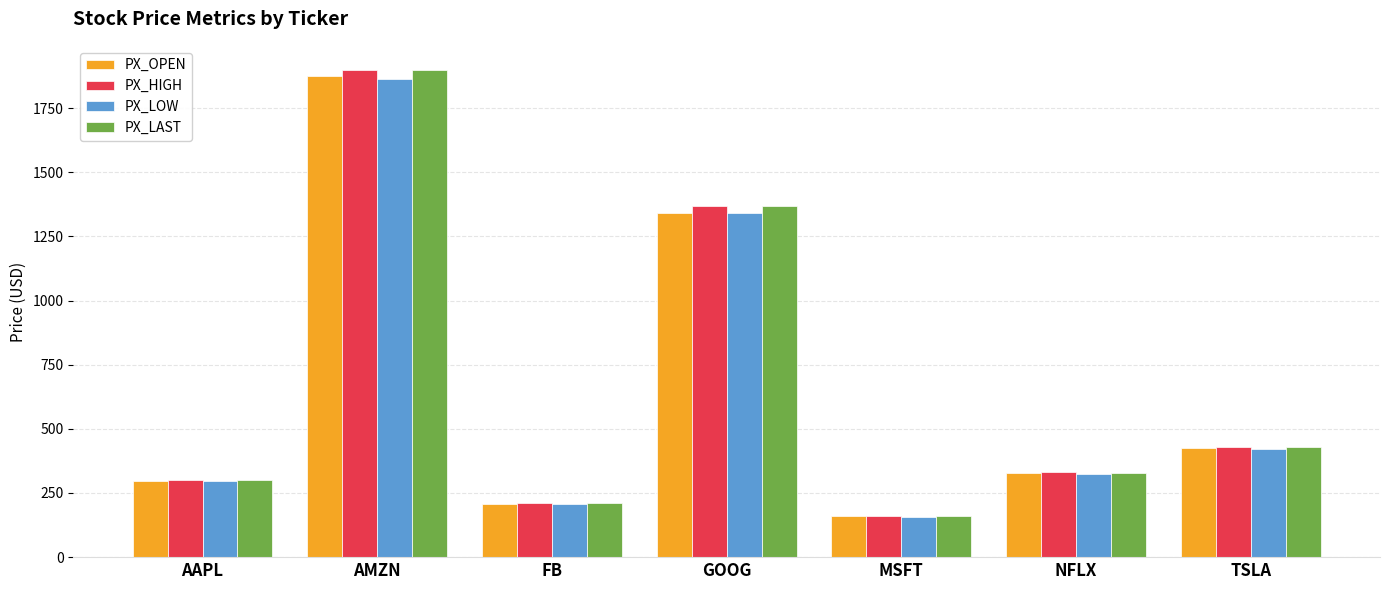

Which label corresponds to the largest value in the chart?

AMZN